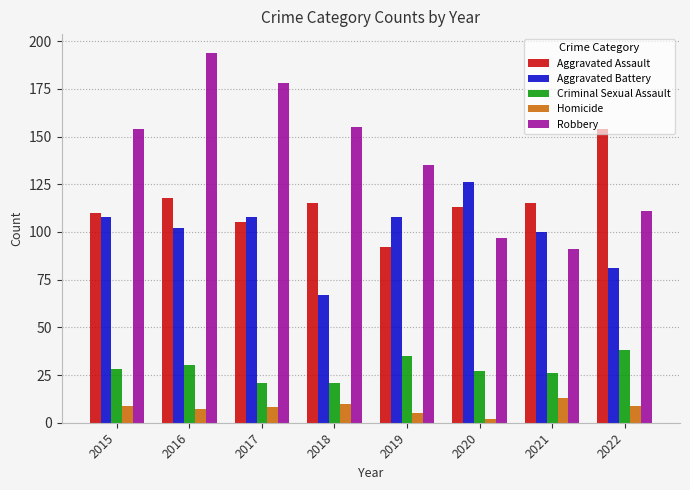

List the series in order of their peak value, highest first.

Robbery, Aggravated Assault, Aggravated Battery, Criminal Sexual Assault, Homicide